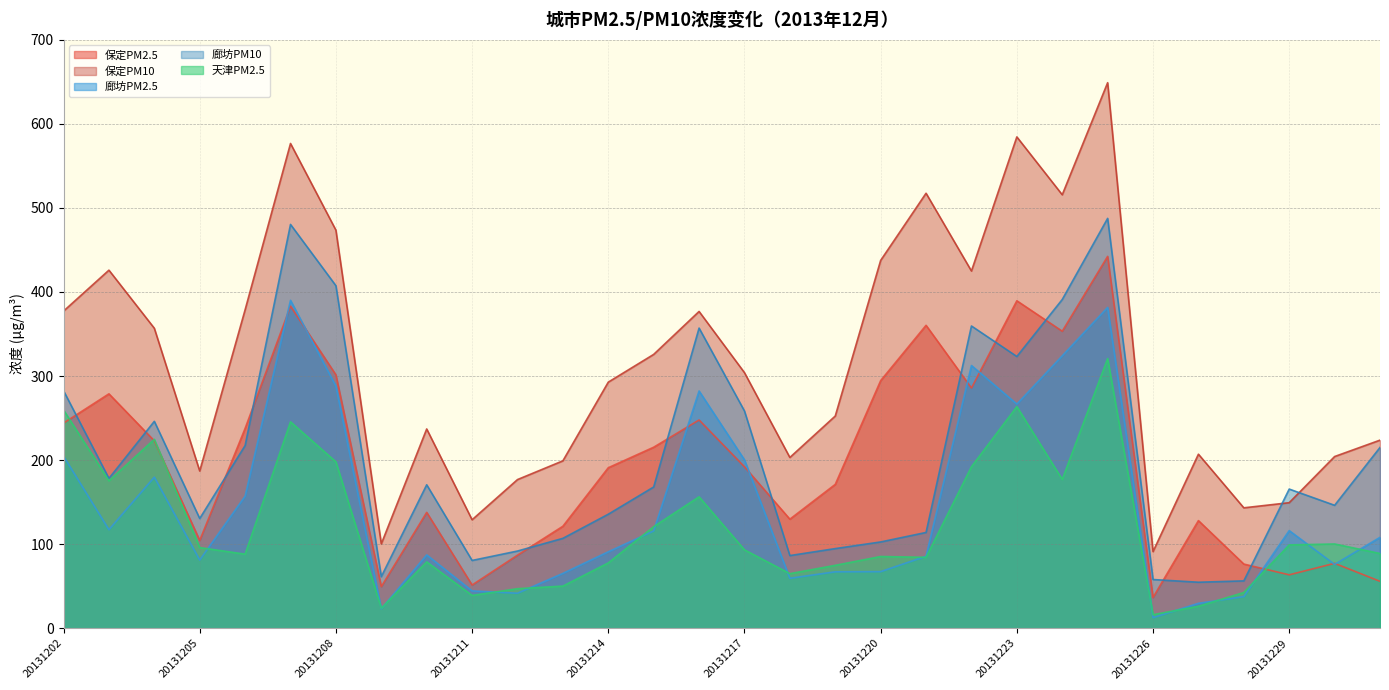

Is it true that 保定PM10 equals 424.9 at 20131222?

True